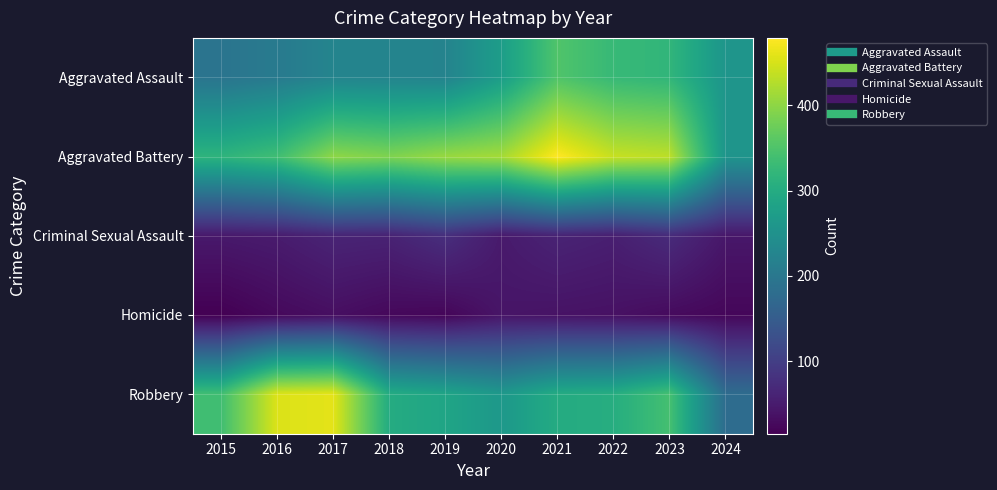

What is the greatest value displayed?

479